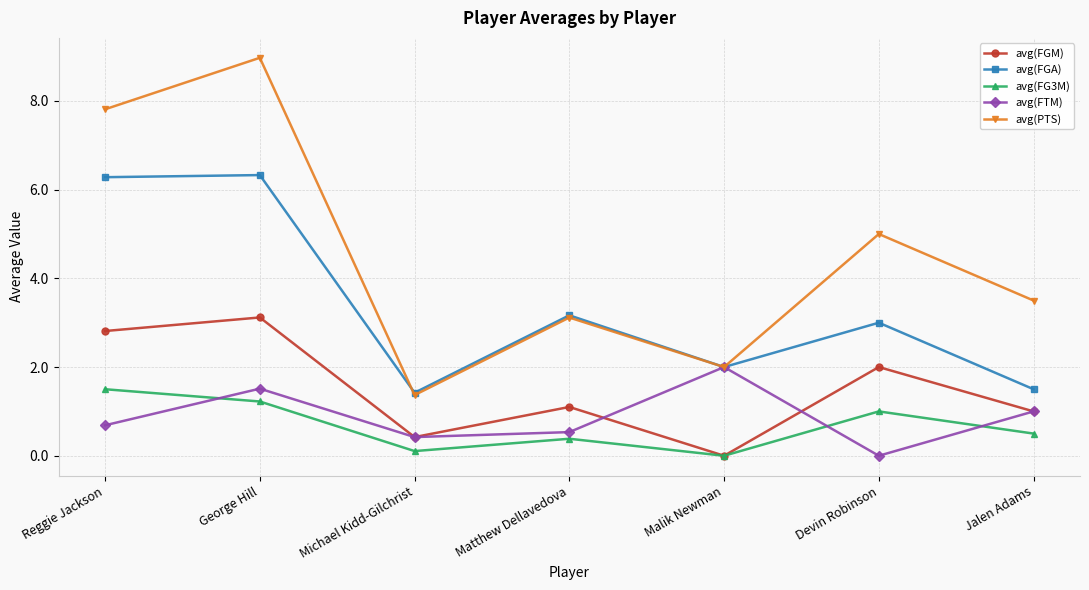

True or false: avg(PTS) and avg(FG3M) cross at least once.

False